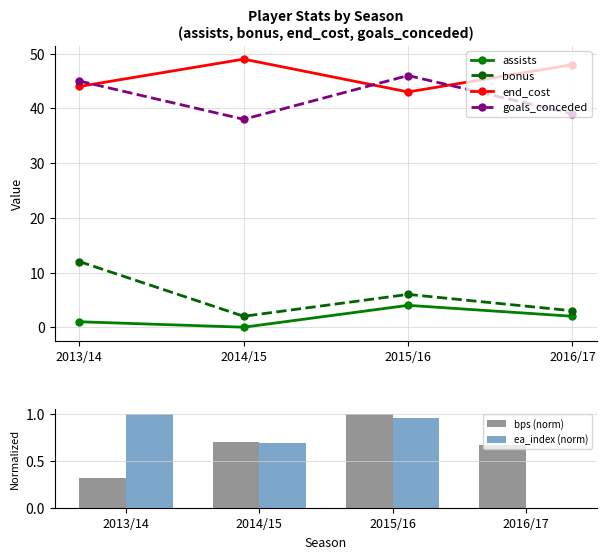

At 2014/15, list the series in order from largest to smallest.

end_cost, goals_conceded, bonus, bps (norm), ea_index (norm), assists